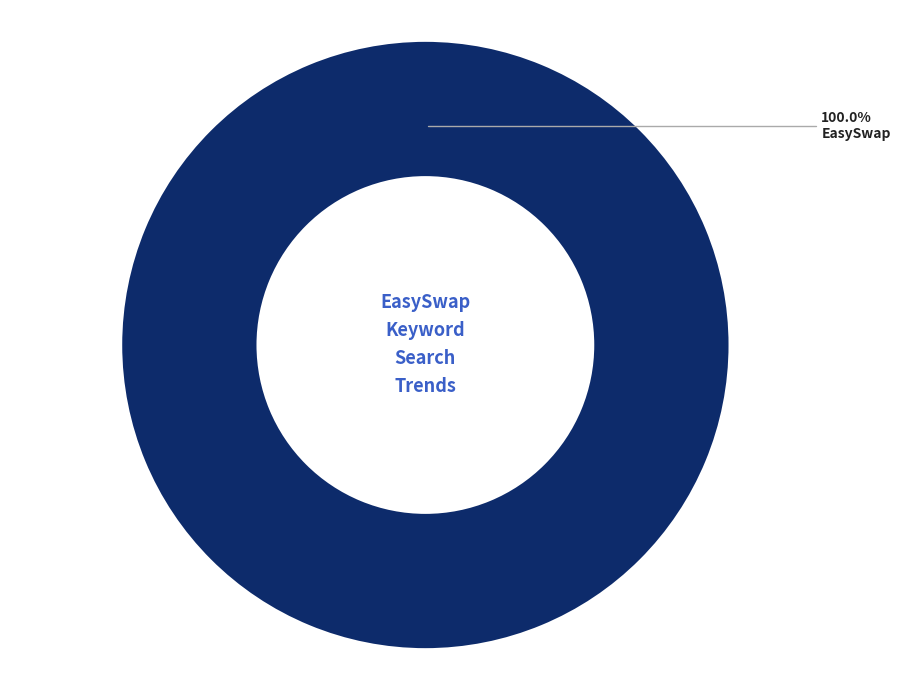

Does any single category account for the majority?

Yes